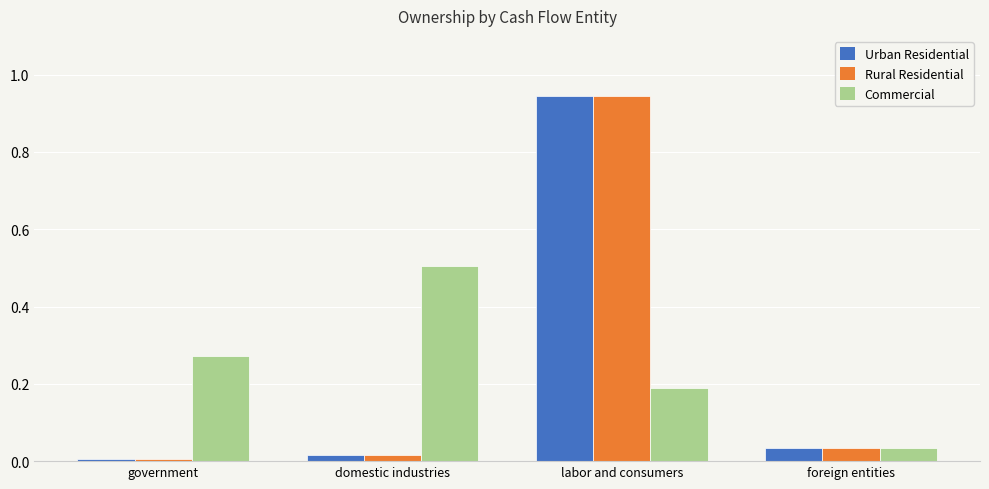

At which label is Commercial closest to 0?

foreign entities